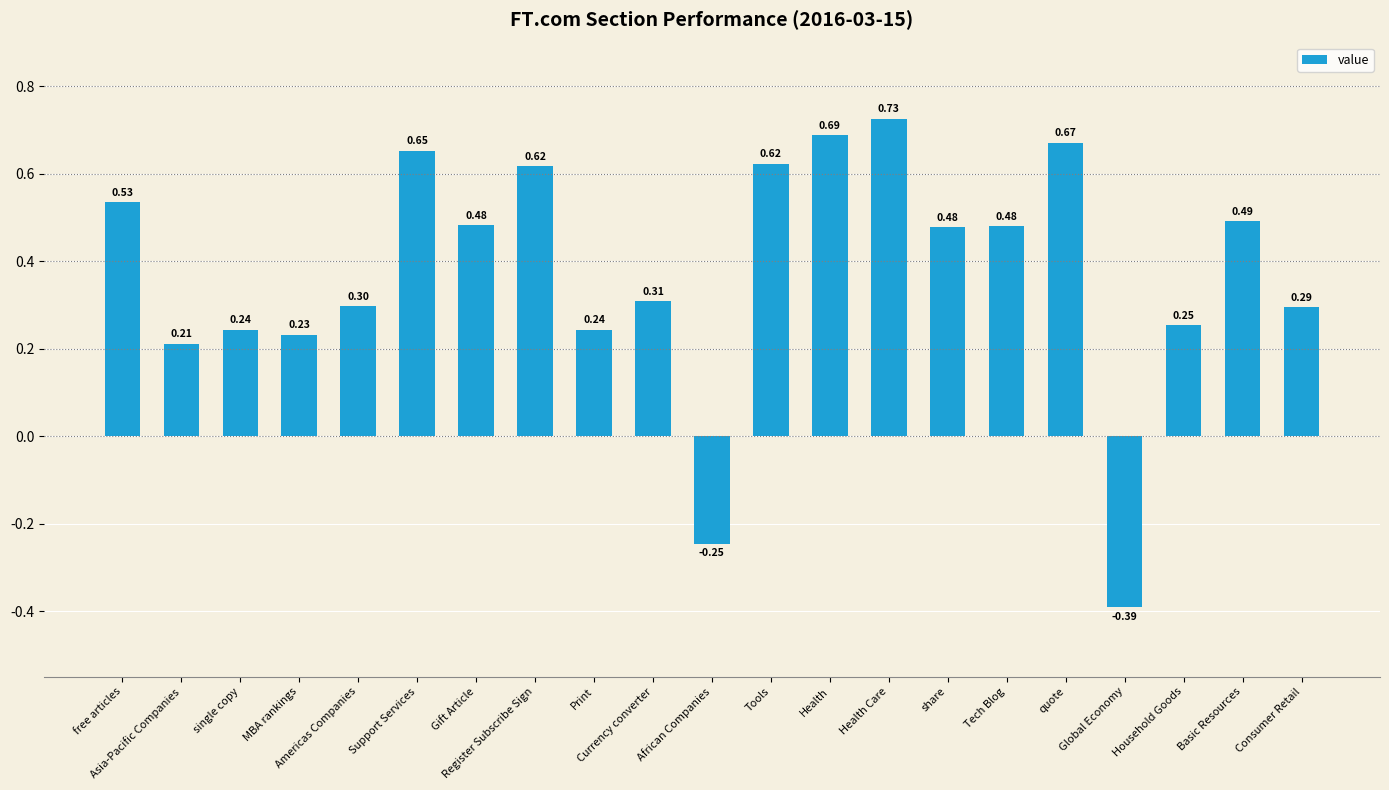

At which category does the chart reach its minimum across all series?

Global Economy